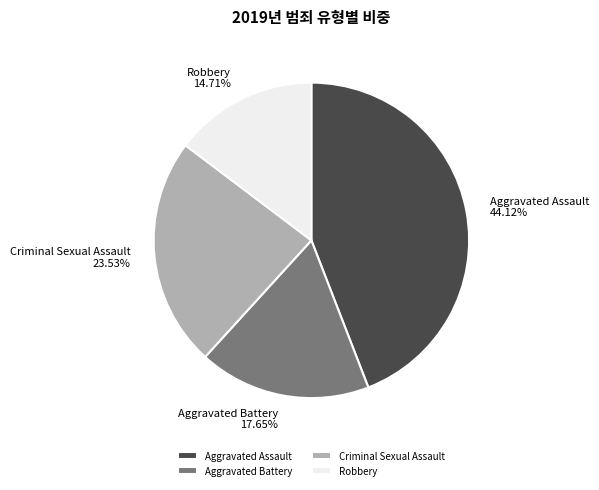

What is the ratio of the value at Robbery to the value at Criminal Sexual Assault?

0.6